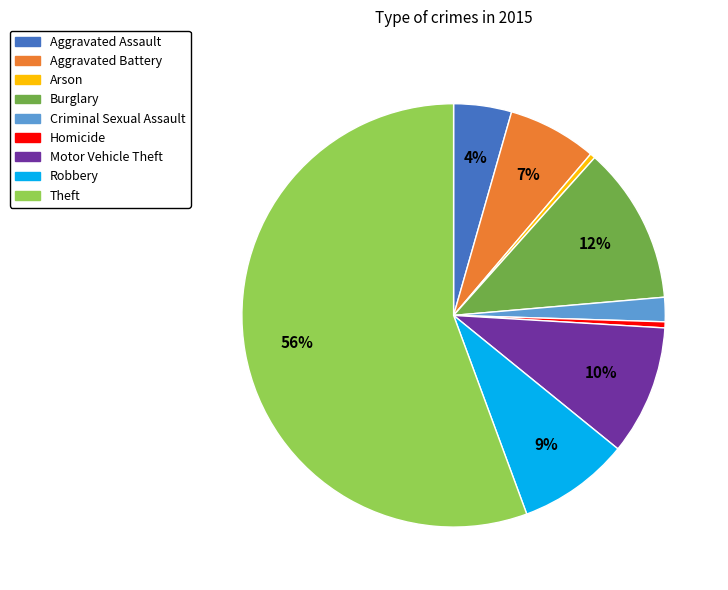

Which category has the biggest portion of the pie?

Theft